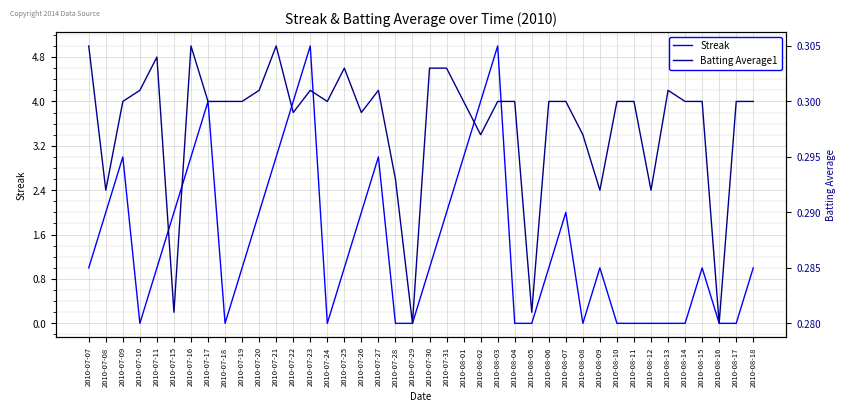

Is the value of Streak at 2010-07-09 greater than the value of Batting Average1 at 2010-07-27?

Yes